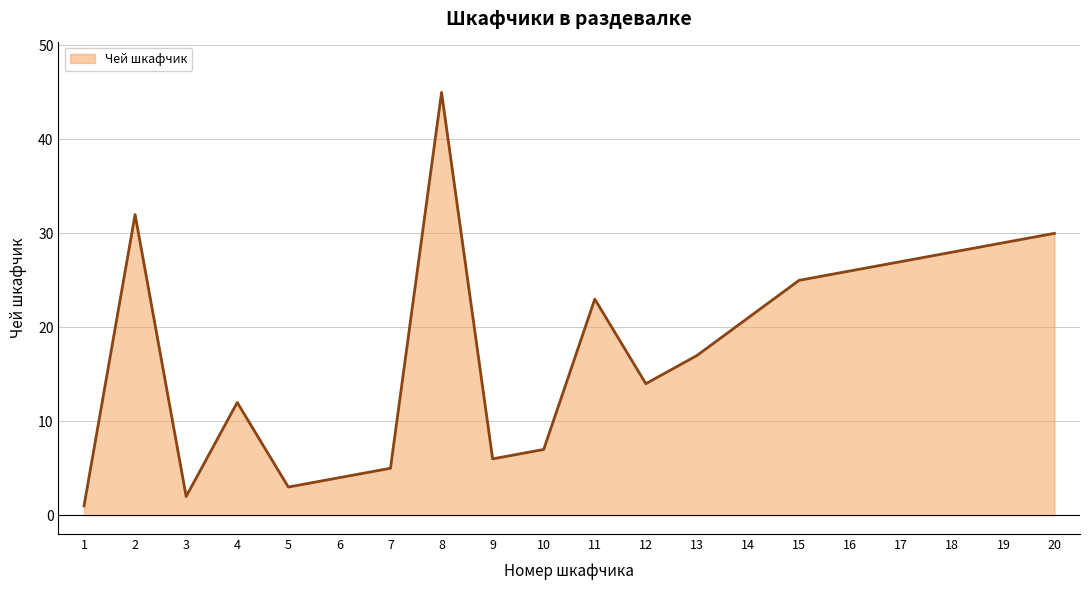

At which label is the value closest to 23?

11